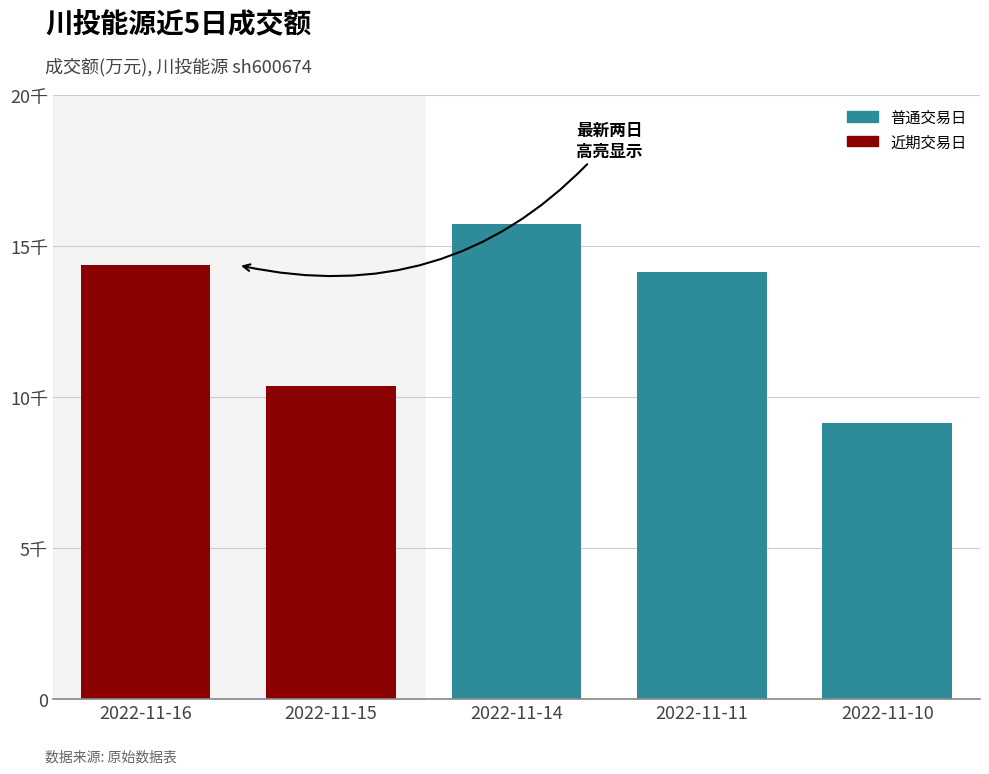

Reading left to right, what are all the values shown in this chart?

14367	10379	15742	14138	9127